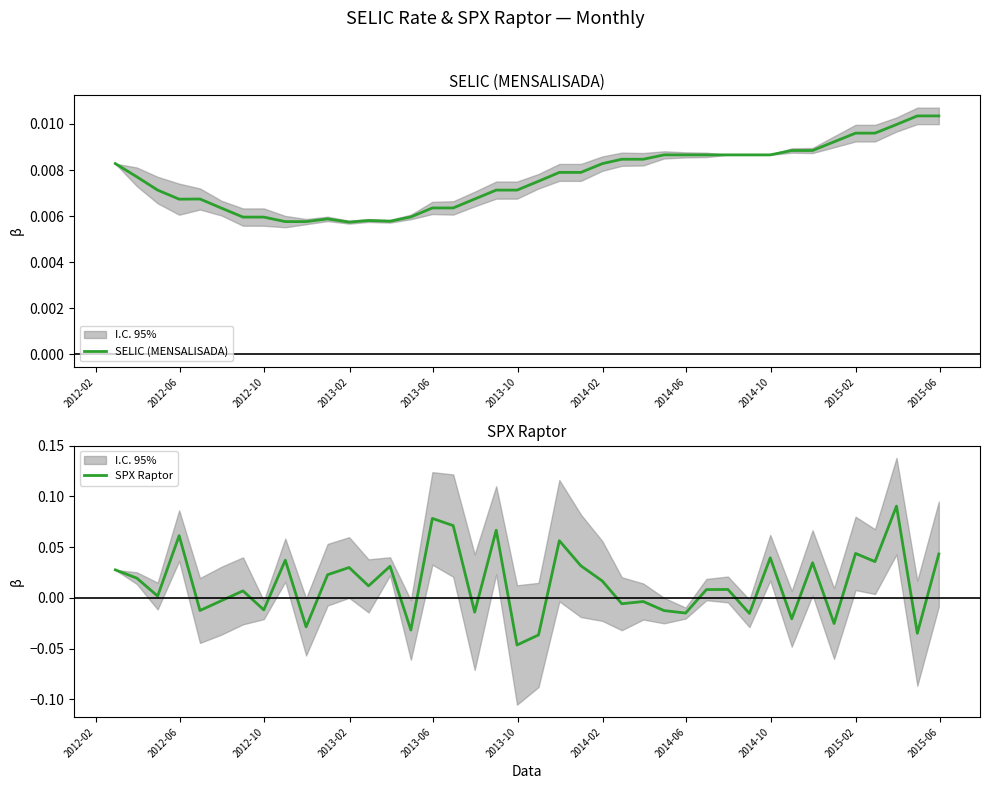

What is the difference between the maximum and minimum values in the SPX Raptor series?

0.1